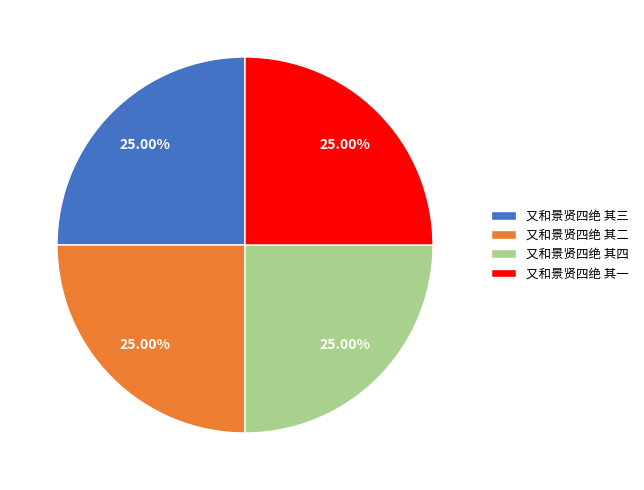

What is the ratio of the value at 又和景贤四绝 其一 to the value at 又和景贤四绝 其三?

1.0